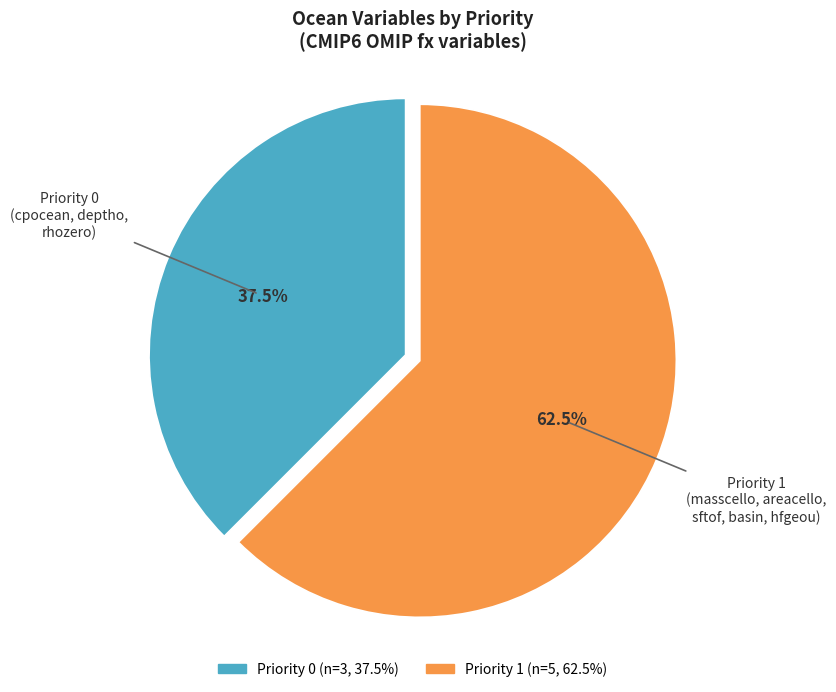

Combined, what portion of the pie is Priority 1 and Priority 0?

100.0%